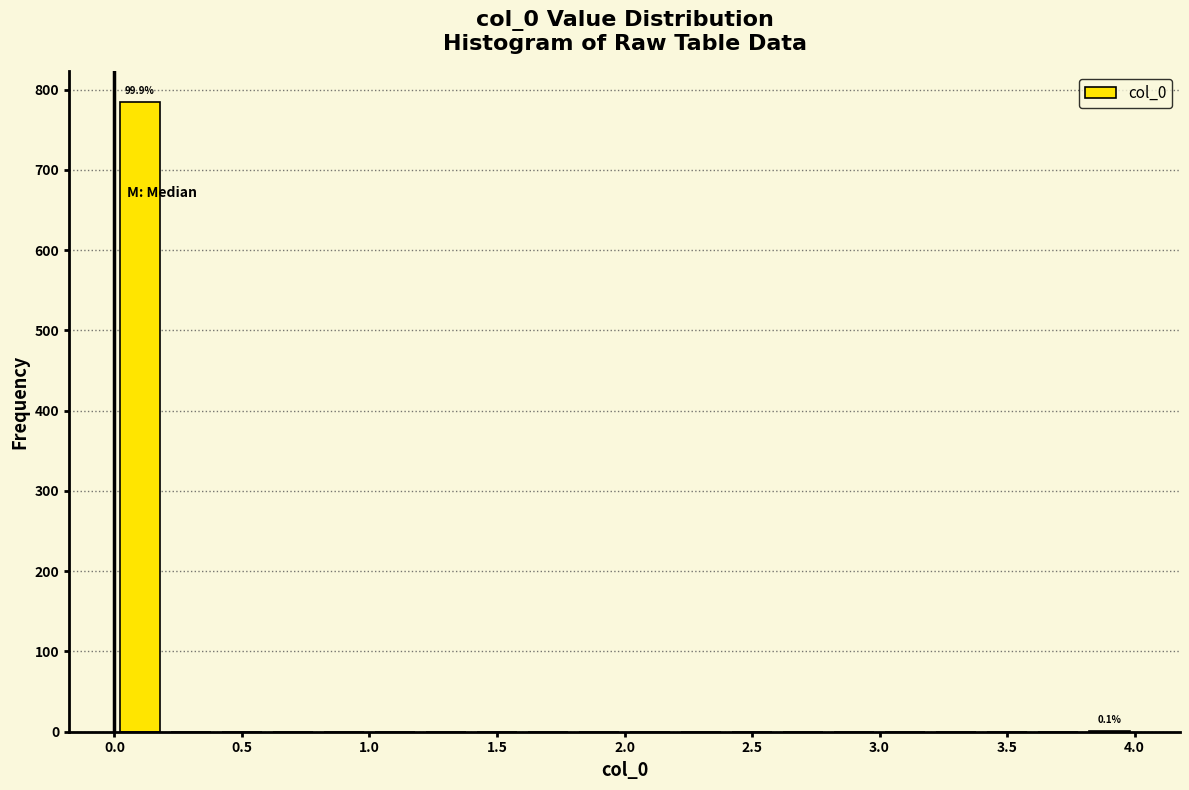

Over which range of the x-axis is the bar tallest?

0.0 to 0.2